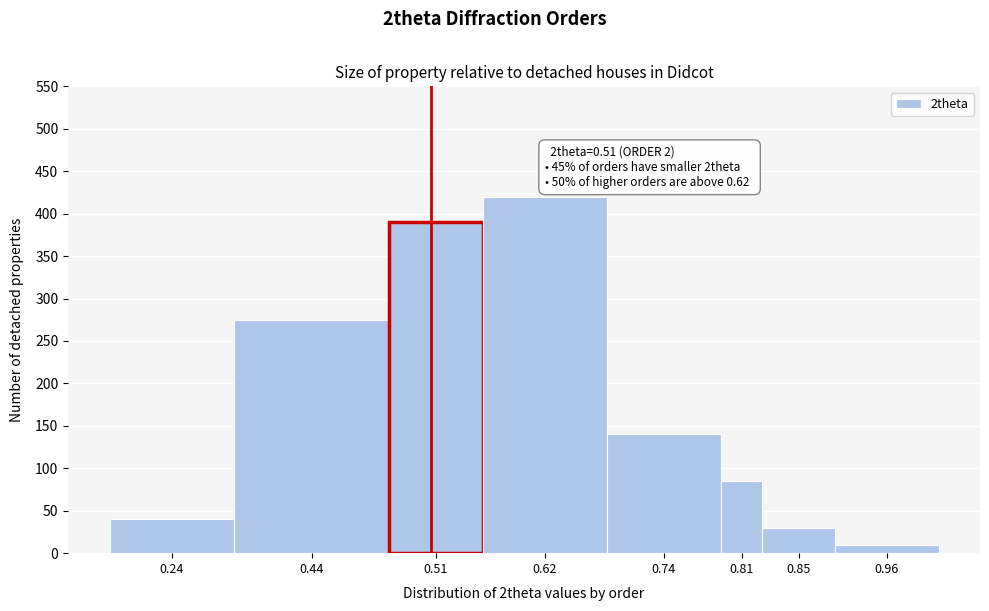

Reading left to right, what are all the values shown in this chart?

0.24=40	0.44=275	0.51=390	0.62=420	0.74=140	0.81=85	0.85=30	0.96=10